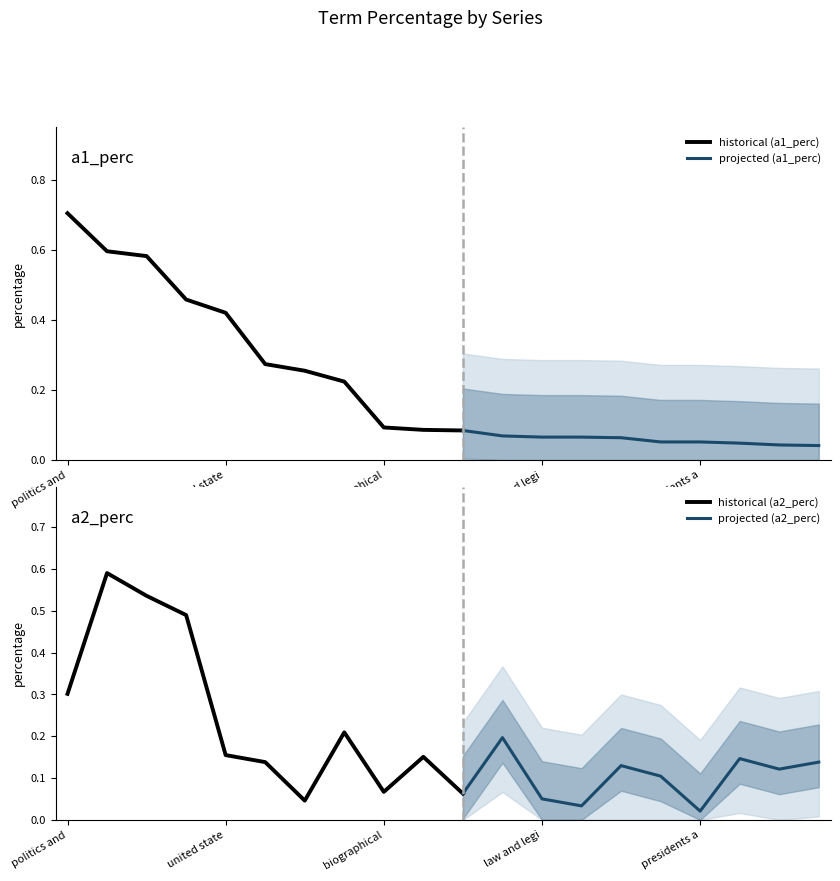

At which category is the sum across all series the highest?

crime and criminals